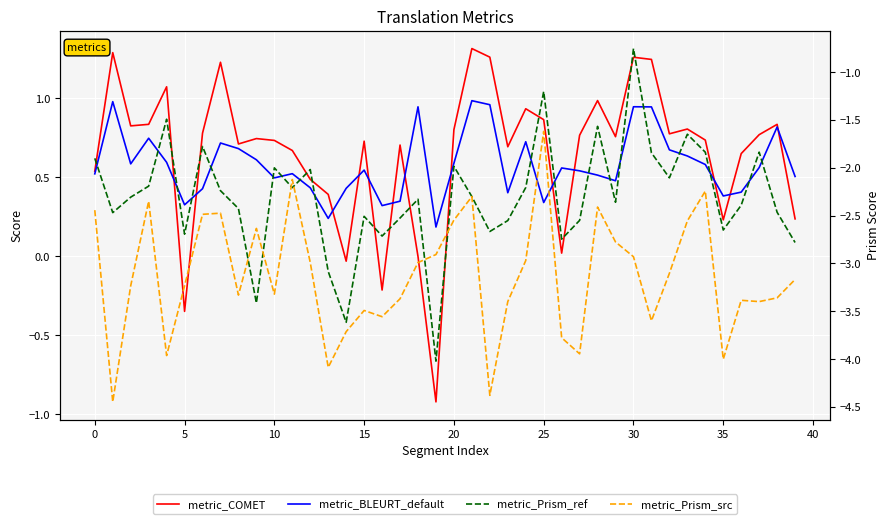

How many data points does each series have?

40